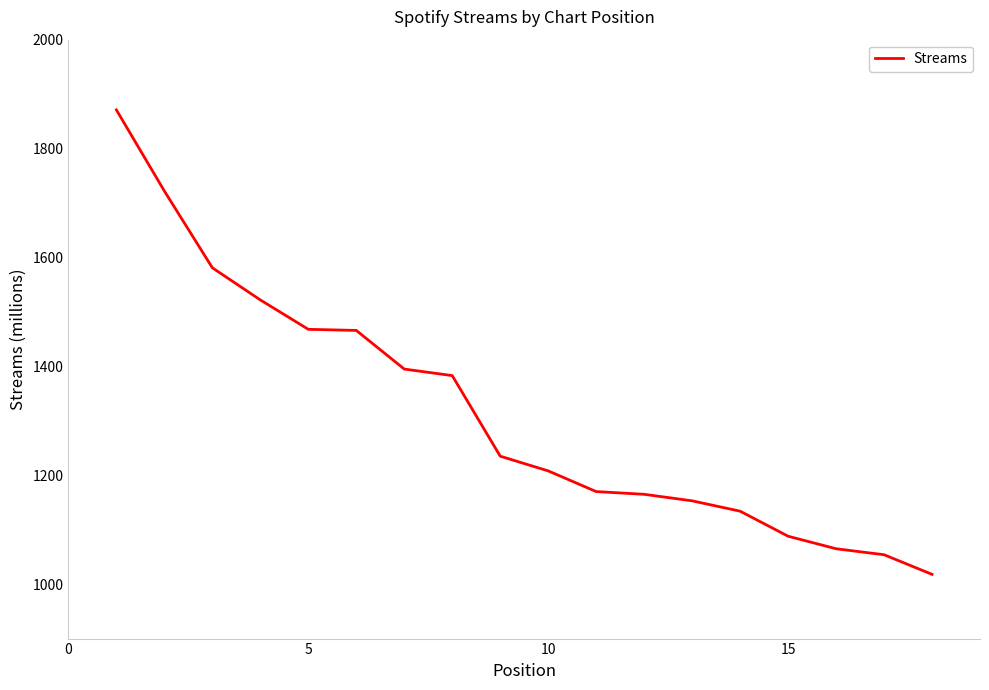

How many lines are shown in the chart?

1